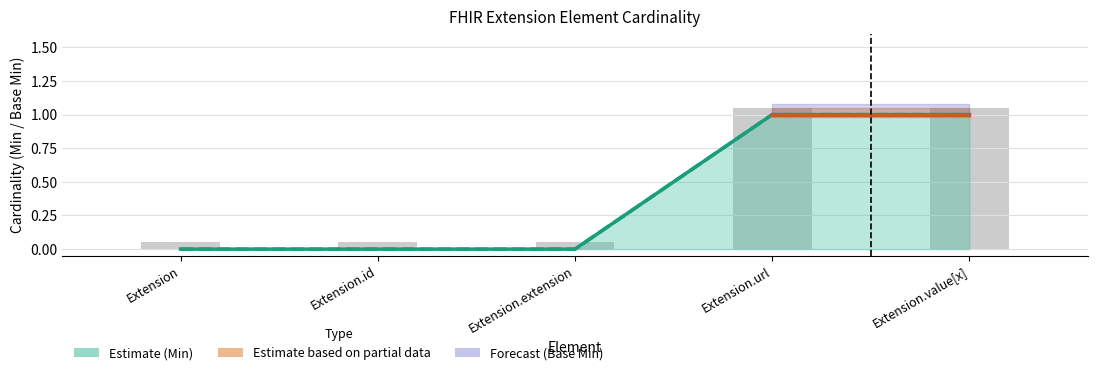

What is the label of the 1st bar from the left?

Extension